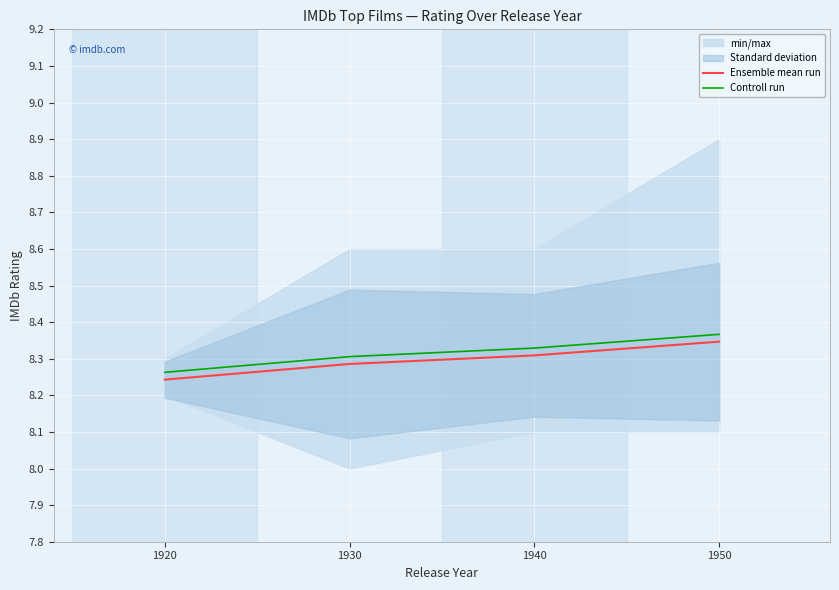

True or false: Ensemble mean run has more than 1 points higher than both neighbors.

False